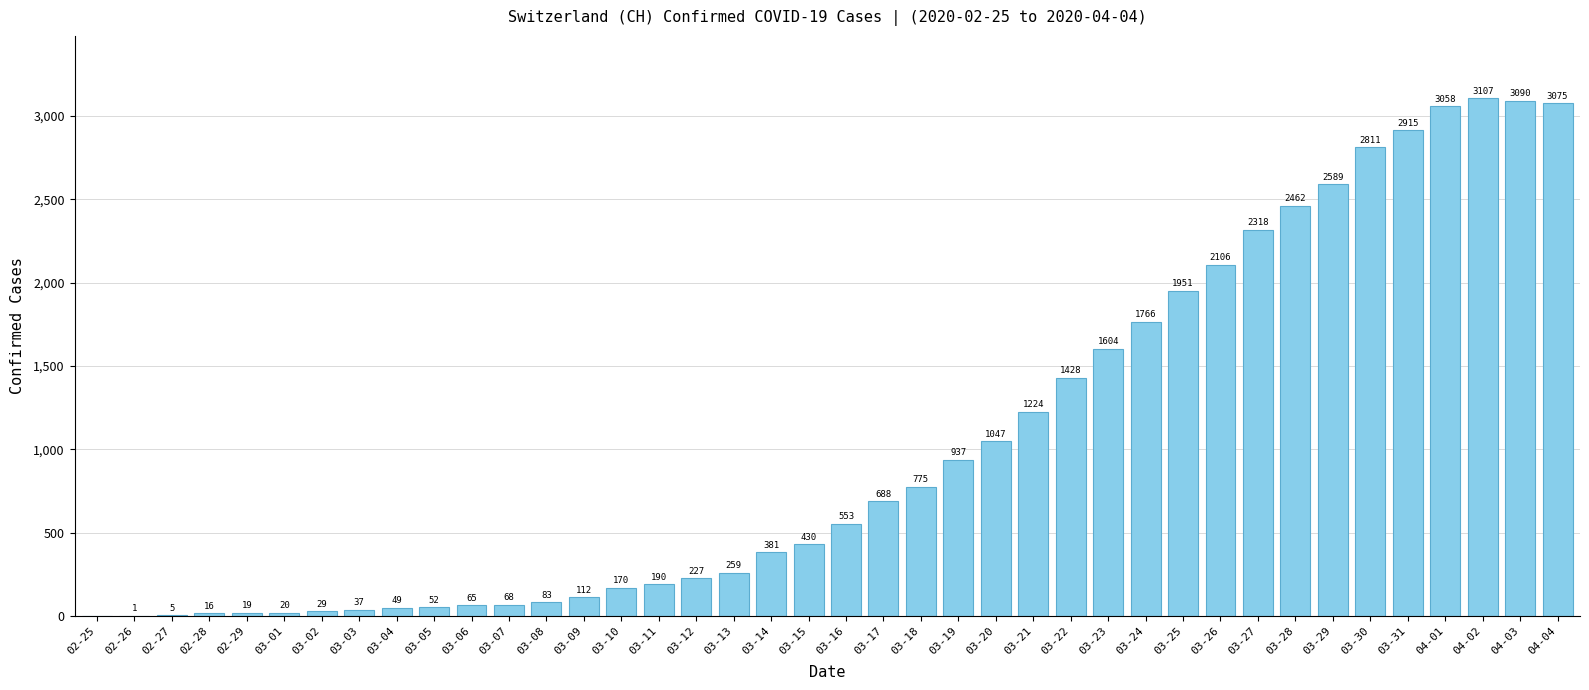

What is the sum of all values?

41717